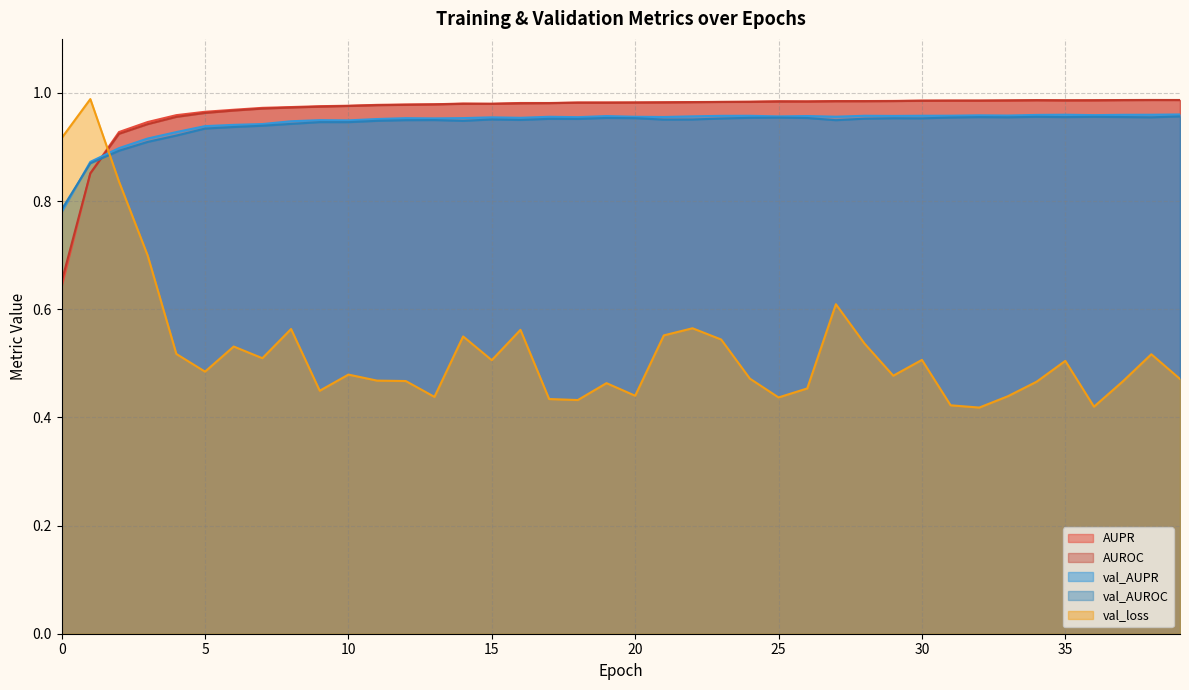

At how many categories does at least one series exceed 0?

40